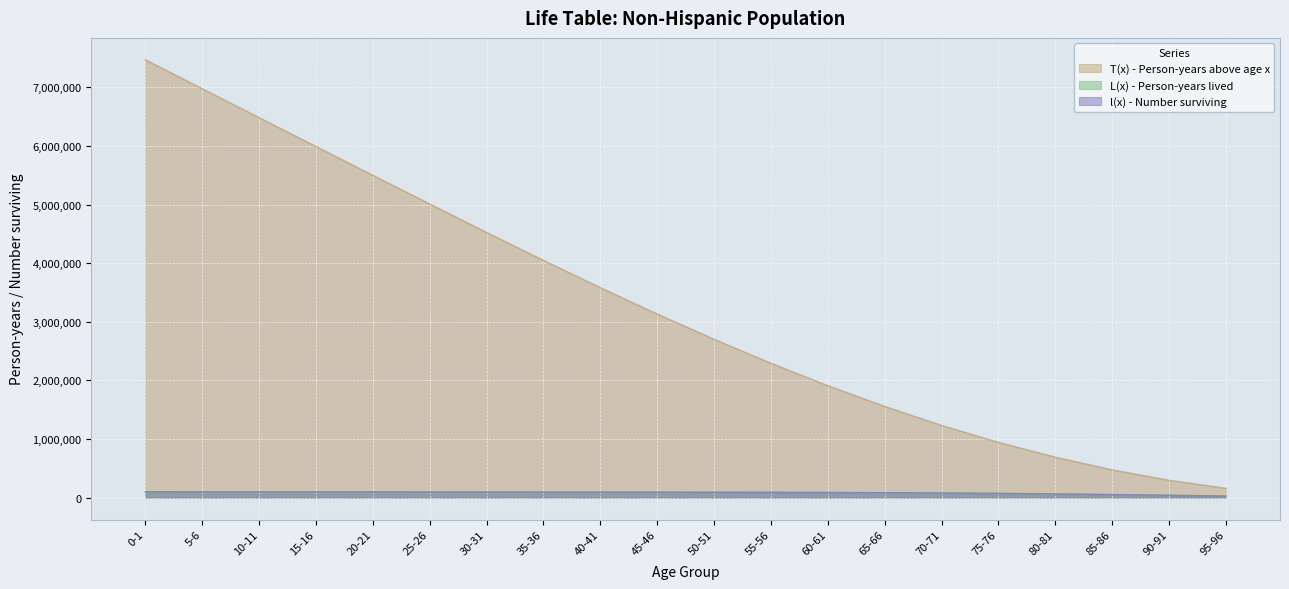

The l(x) - Number surviving series shows 100000.0 at 0-1. True or false?

True